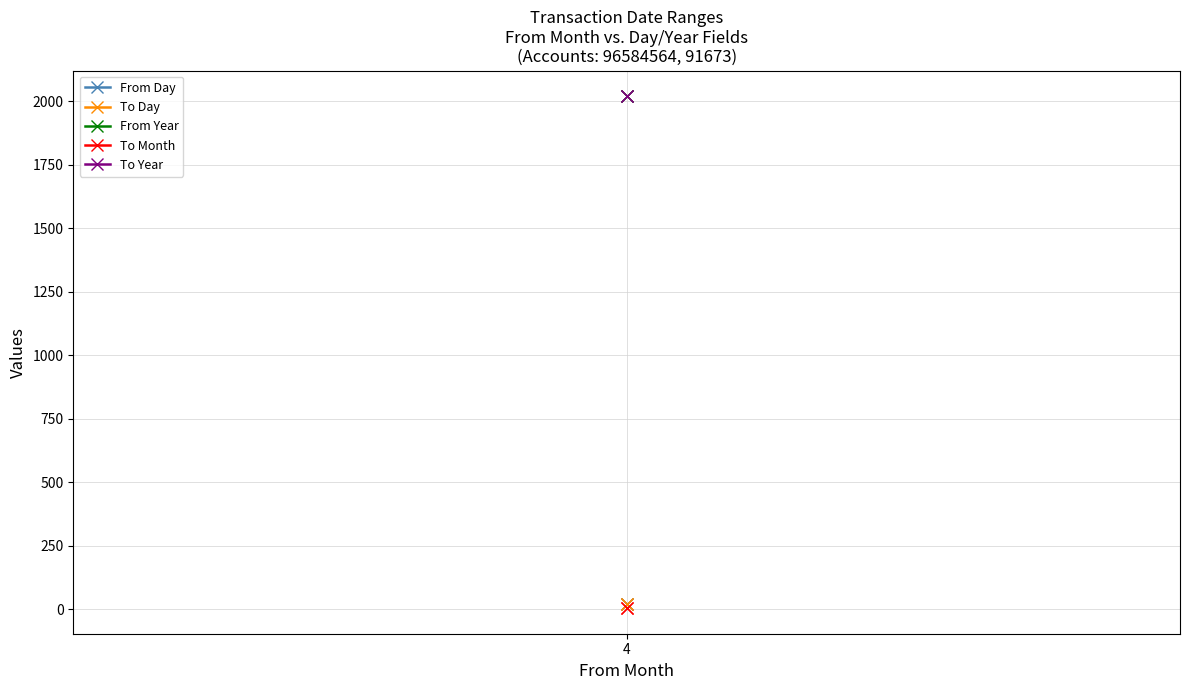

What is the spread (max minus min) of values at 4?

2017